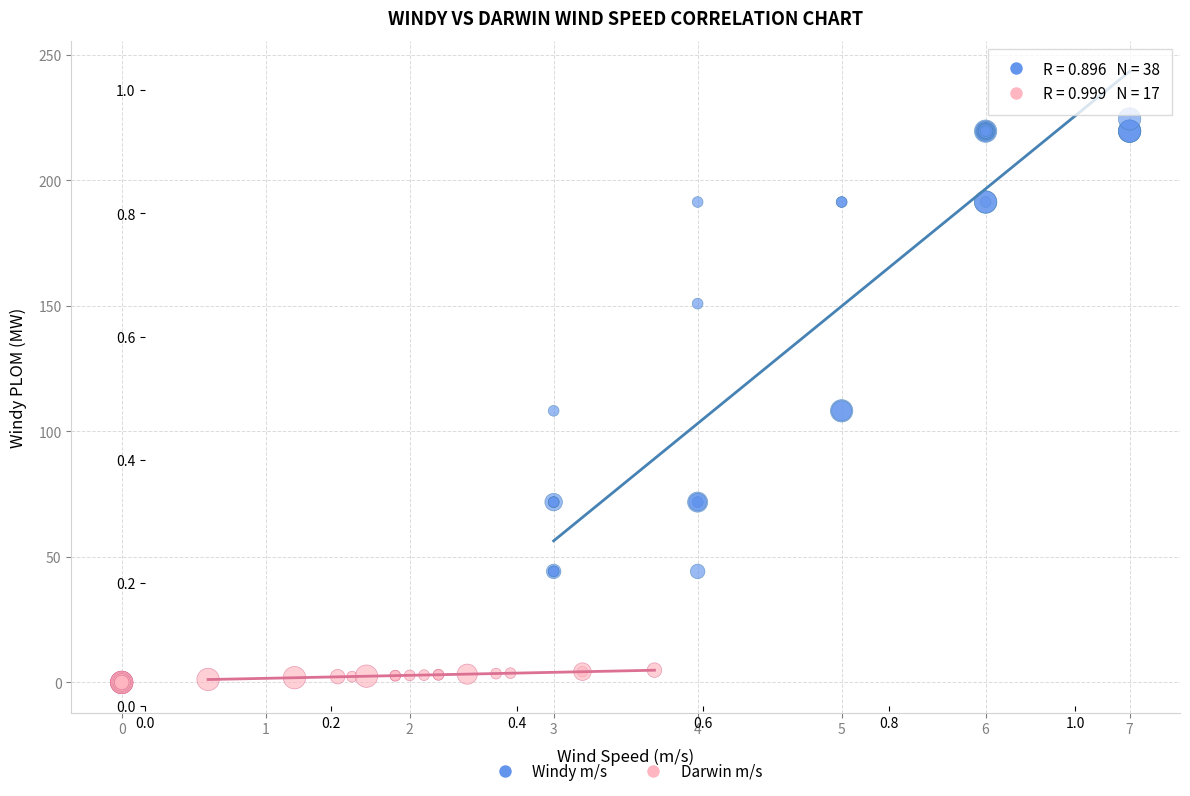

Which series contains the highest Y value?

Windy m/s